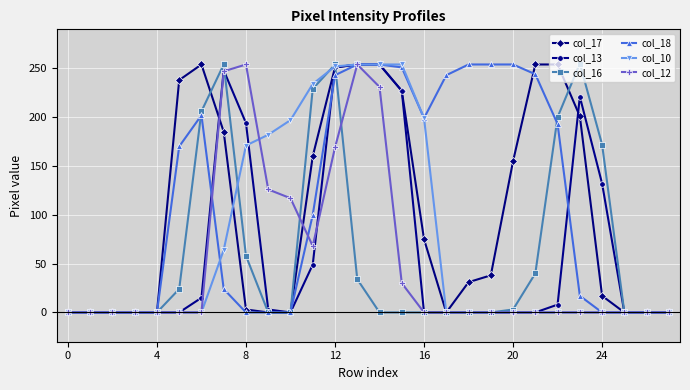

Is this an area chart (filled region under the line)?

No